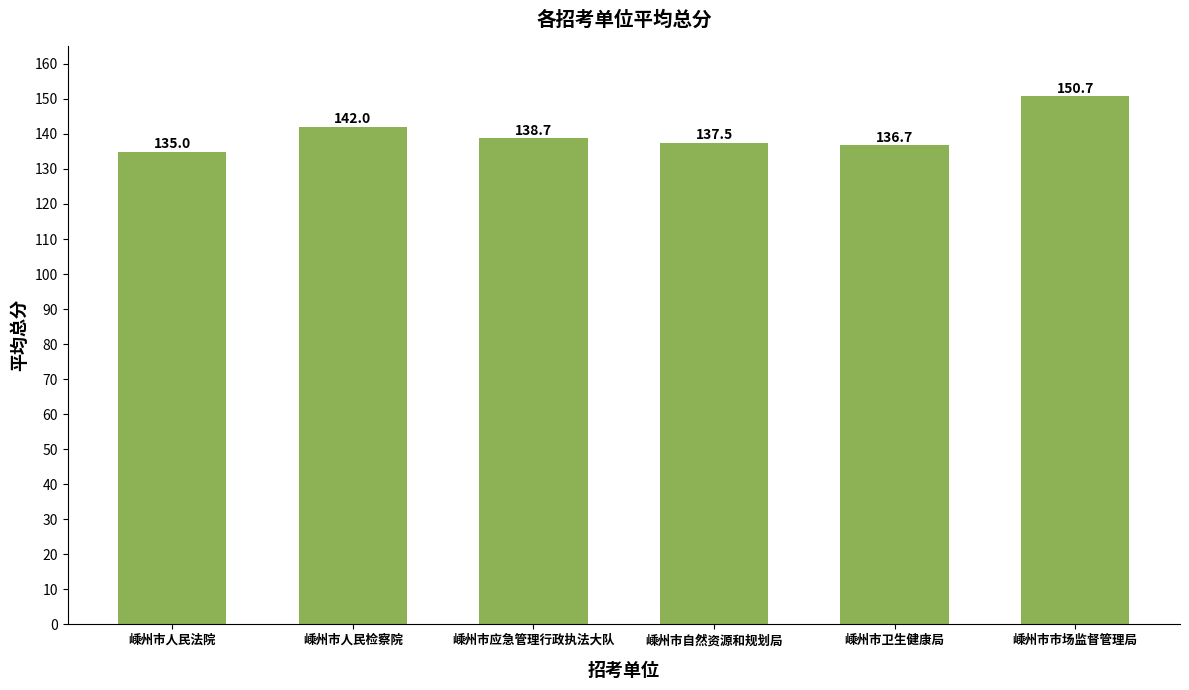

List the labels in order of value, largest first.

嵊州市市场监督管理局, 嵊州市人民检察院, 嵊州市应急管理行政执法大队, 嵊州市自然资源和规划局, 嵊州市卫生健康局, 嵊州市人民法院